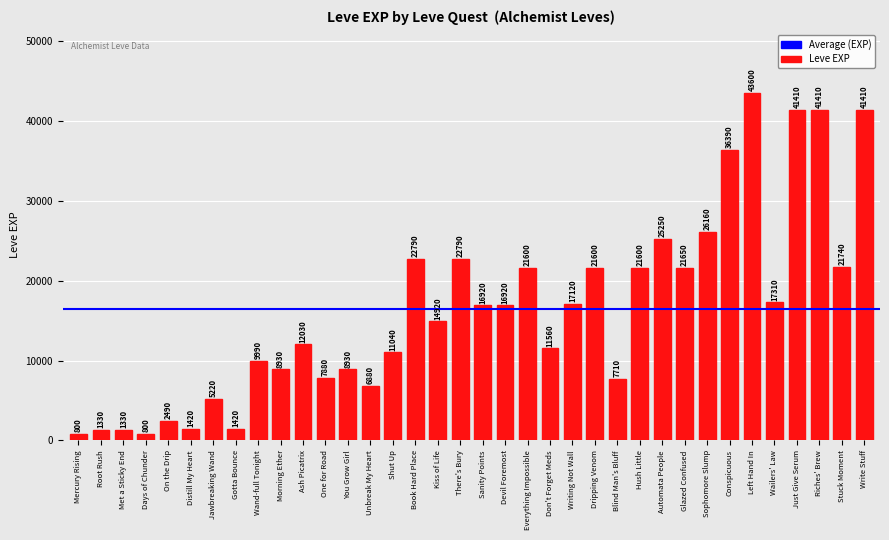

True or false: the data shows 18570 at Ash Picatrix.

False